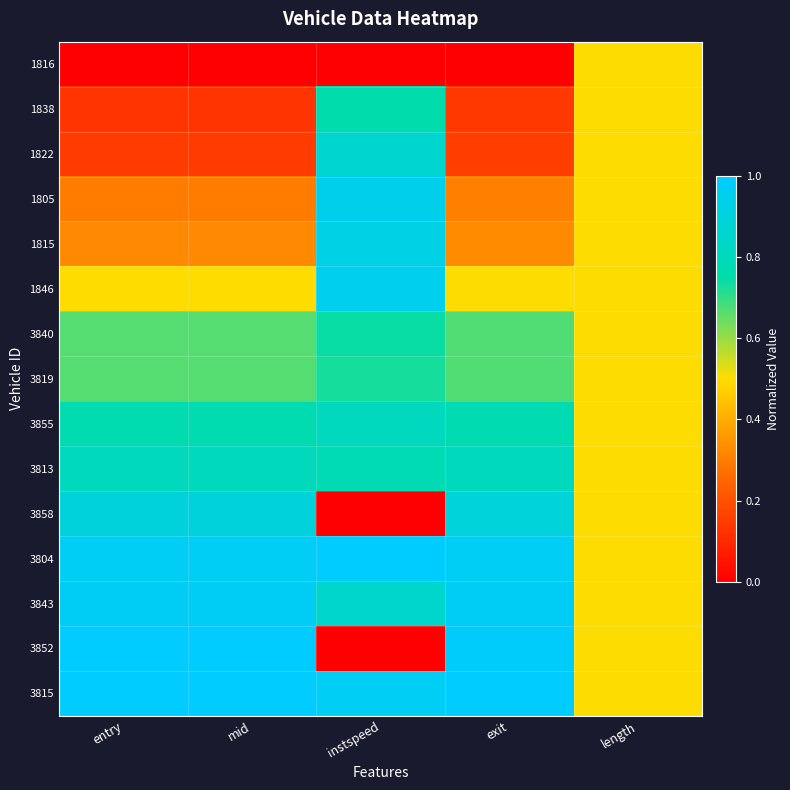

At which category is the sum across all series the highest?

instspeed